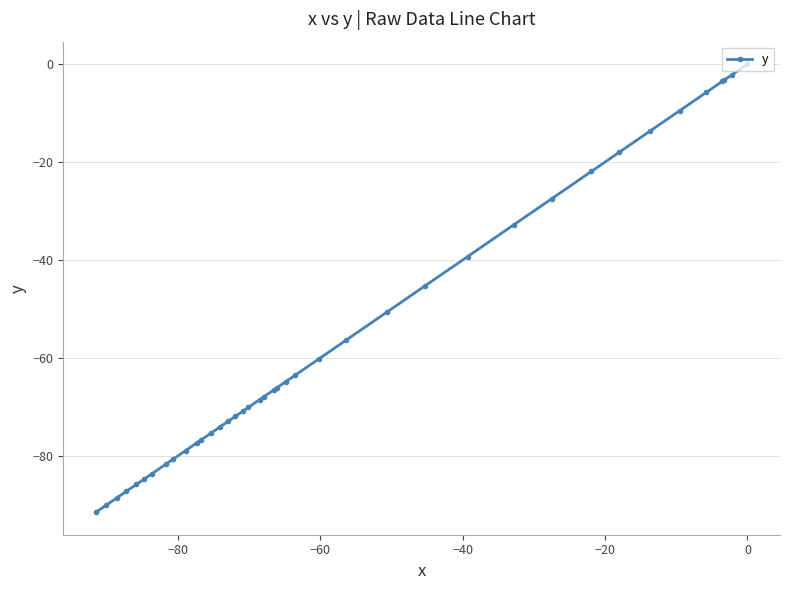

What is the sum of all values?

-2229.2